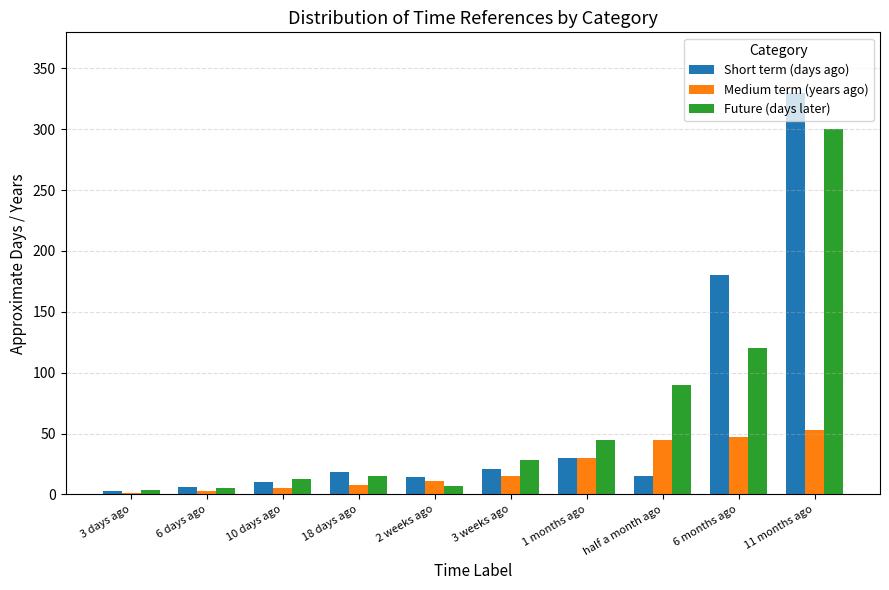

Which series changed the most between 2 weeks ago and 11 months ago?

Short term (days ago)